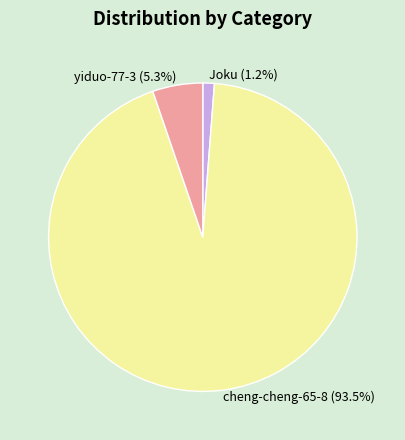

To the nearest percent, what portion does Joku represent?

1%